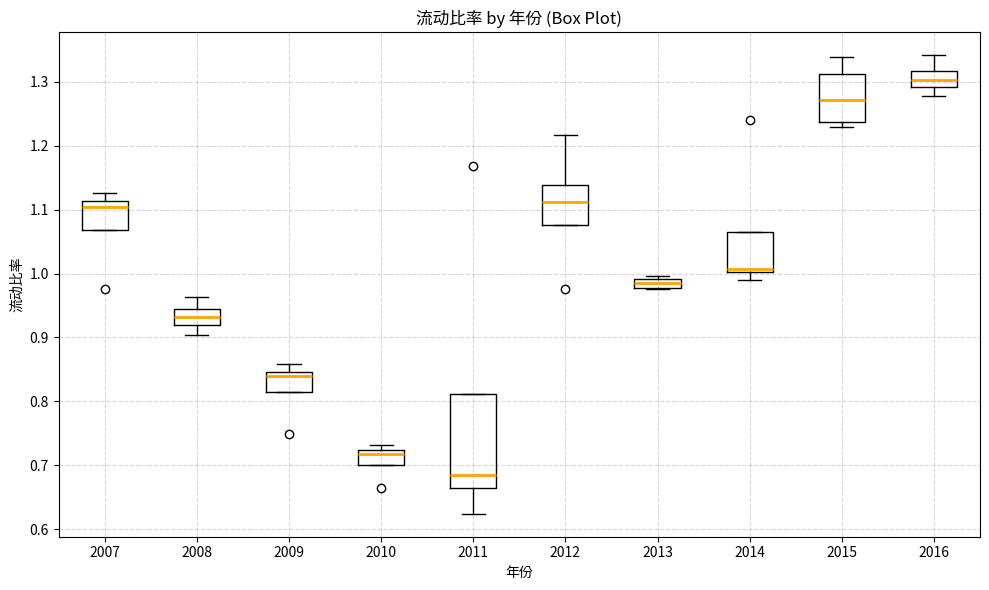

Which box is the tallest, from its lower edge to its upper edge?

2011